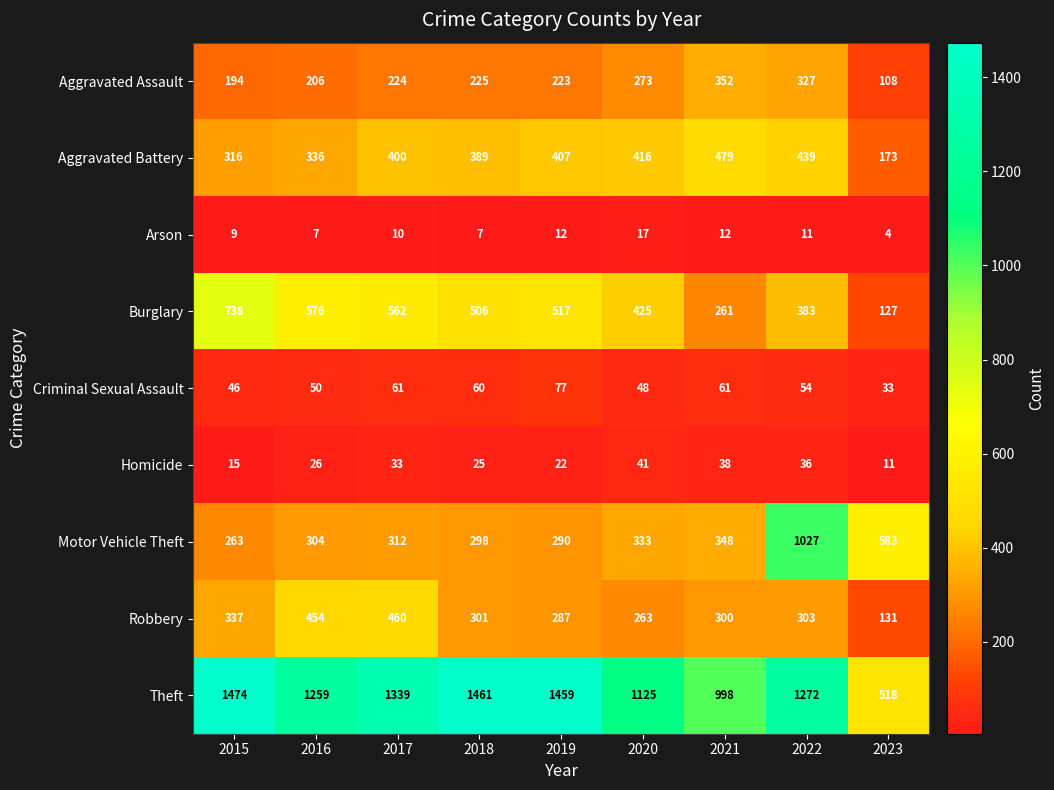

Which series has the largest total across all categories?

Theft